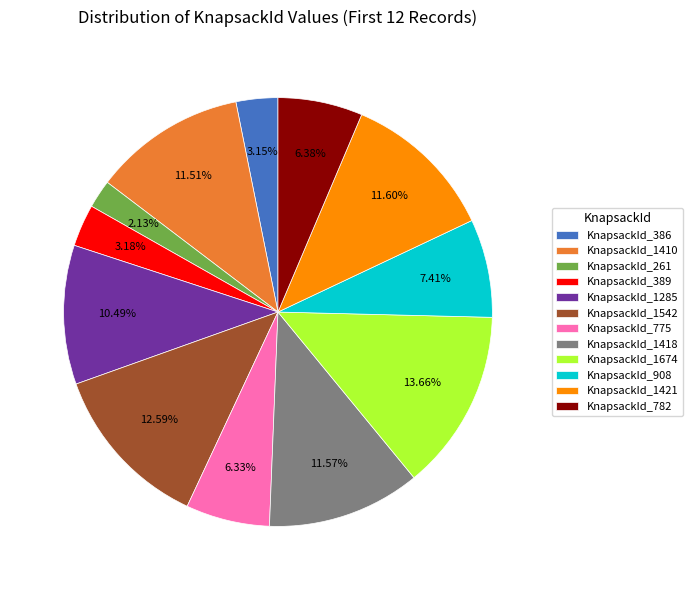

Between KnapsackId_1674 and KnapsackId_782, which is larger?

KnapsackId_1674